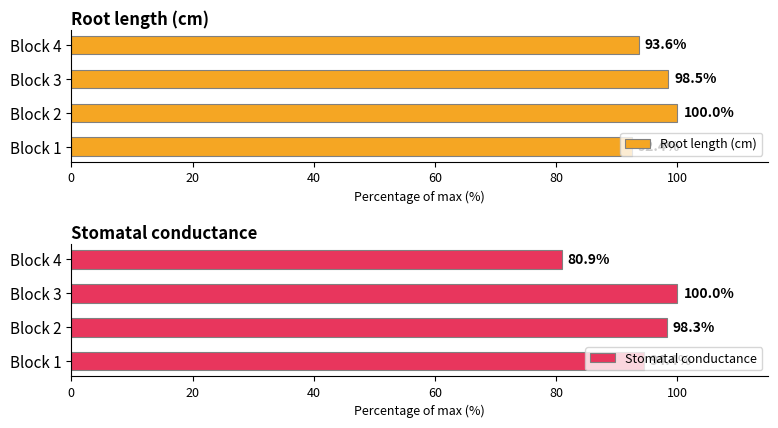

Where is Root length (cm) nearest to the value 96?

Block 4